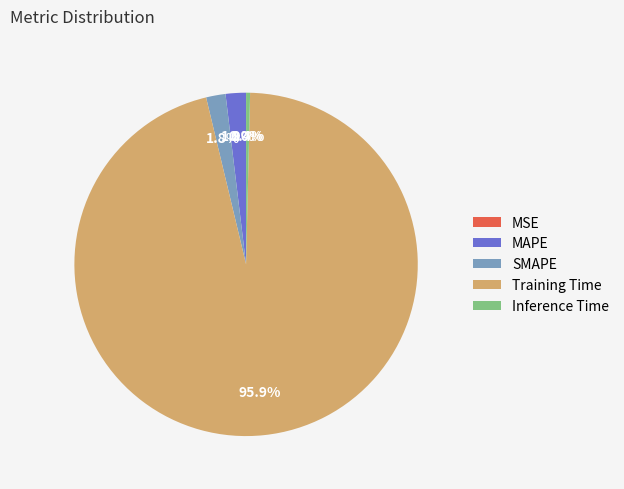

How much of the chart is everything except MAPE?

98.1%